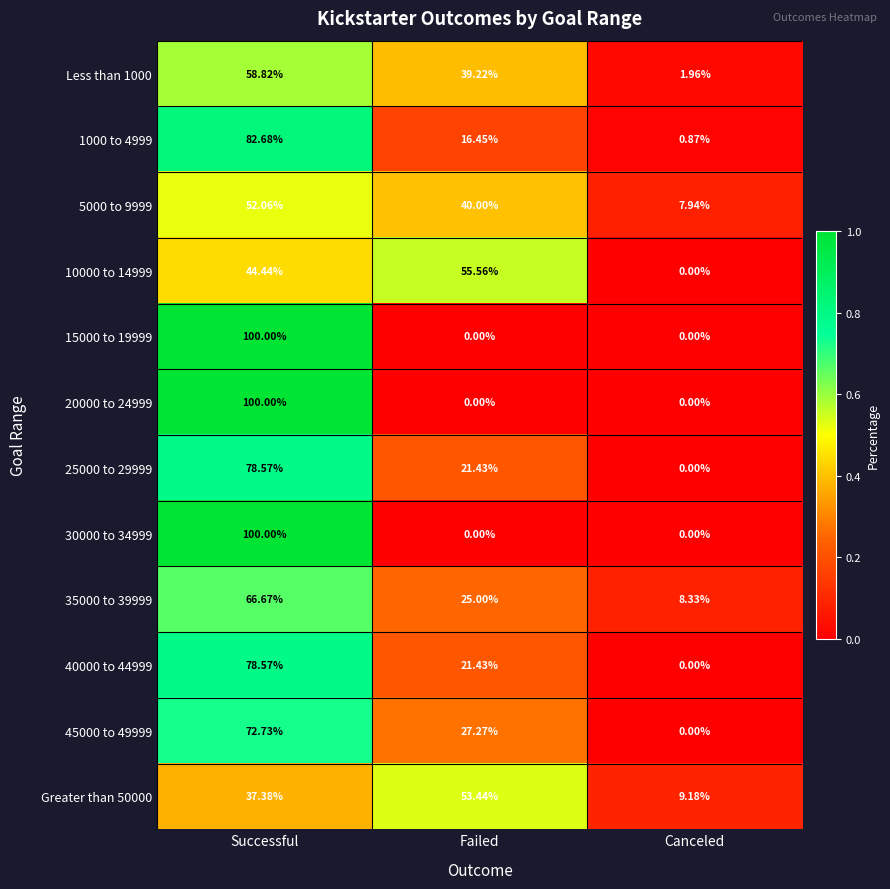

Rank the categories by 1000 to 4999 value from lowest to highest.

Canceled, Failed, Successful